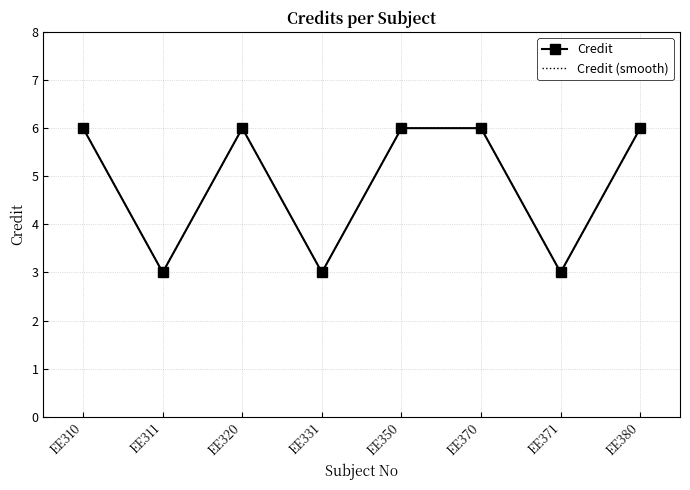

What is the ratio of the value at EE350 to the value at EE370?

1.0